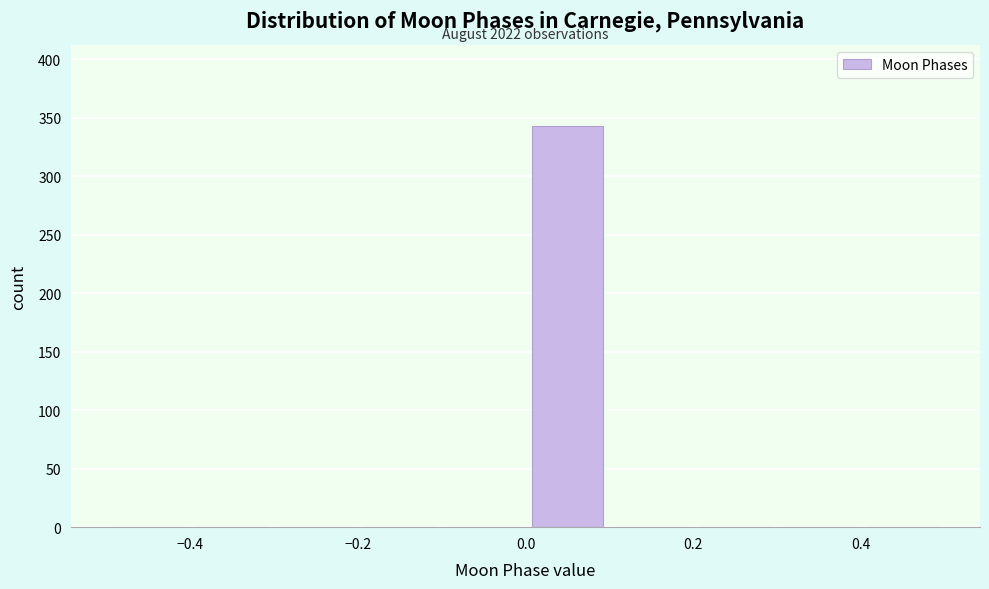

Over which range of the x-axis is the bar tallest?

0.0 to 0.1